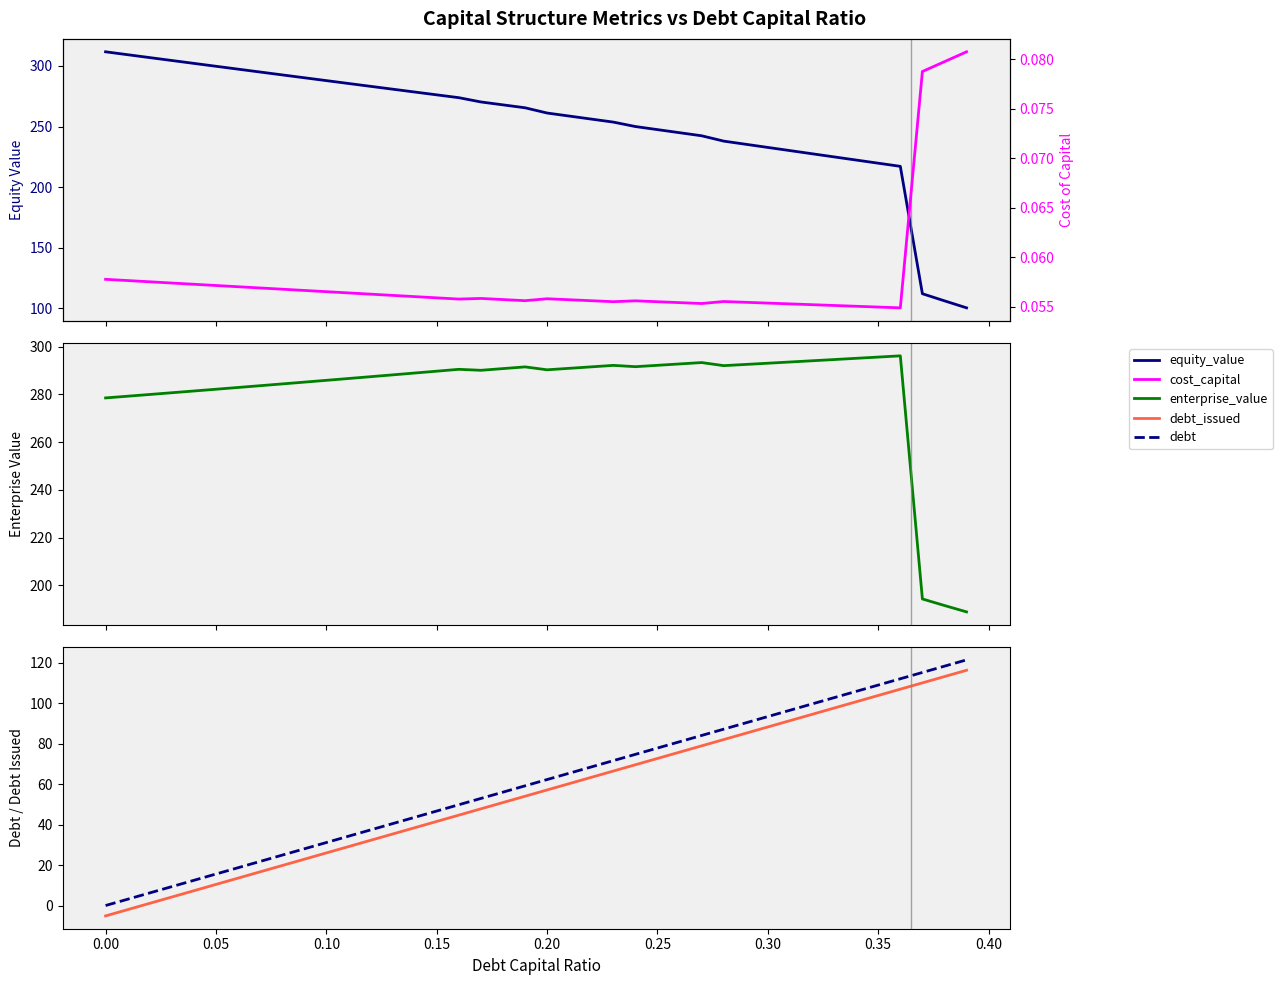

What is the highest value of the enterprise_value series?

296.2